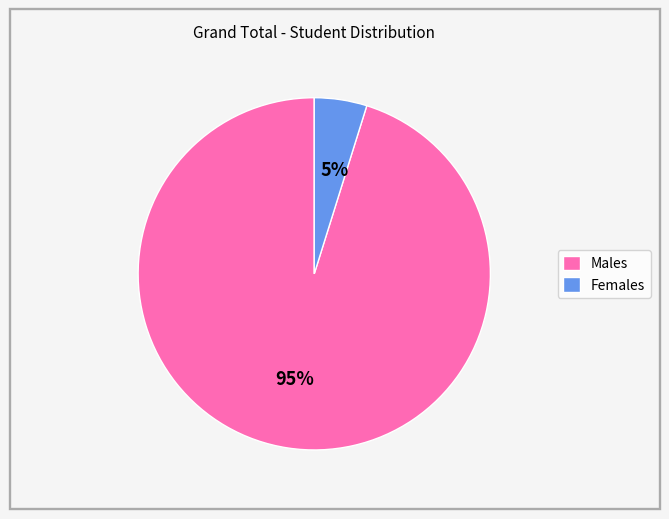

Which slice is the smallest?

Females